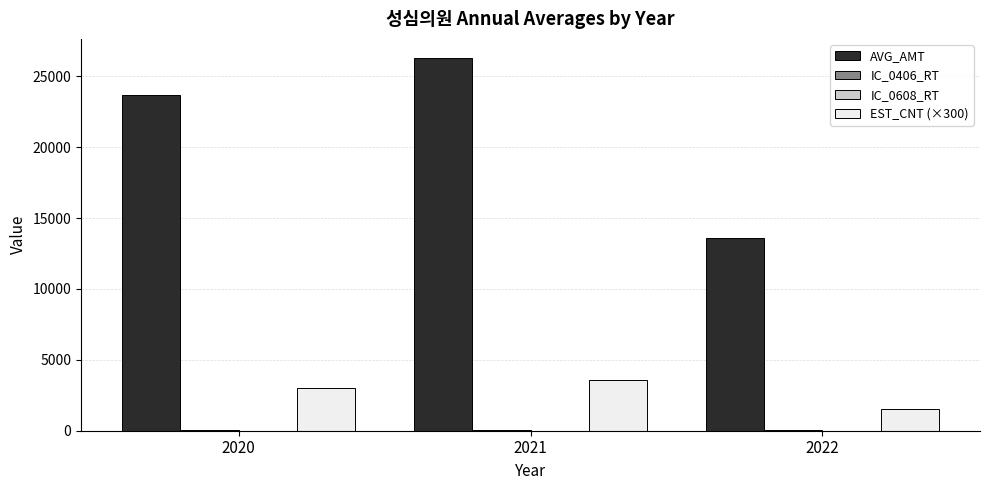

Which series has the largest total across all categories?

AVG_AMT